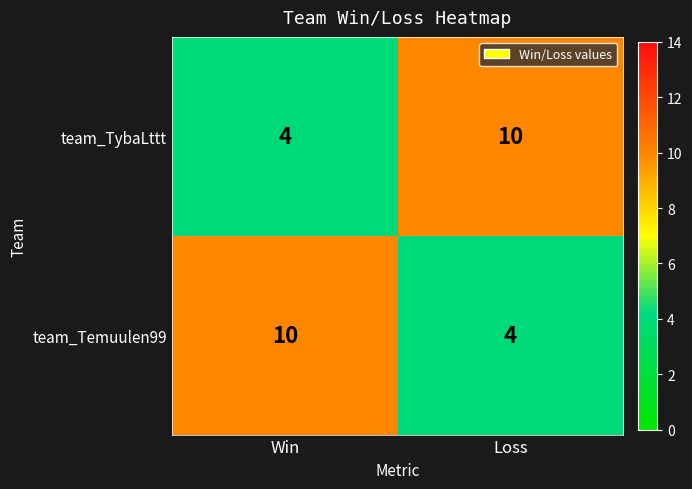

Rank the series at Loss from highest to lowest value.

team_TybaLttt, team_Temuulen99